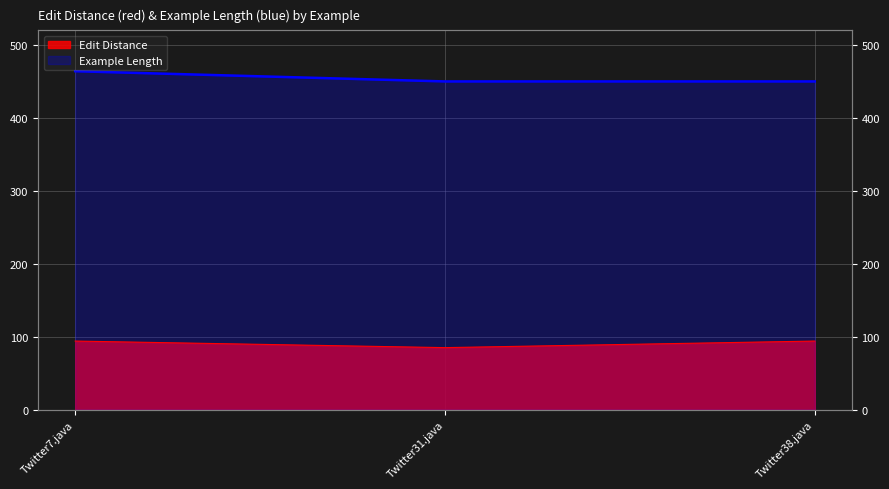

Rank the categories by Edit Distance value from highest to lowest.

Twitter7.java, Twitter38.java, Twitter31.java